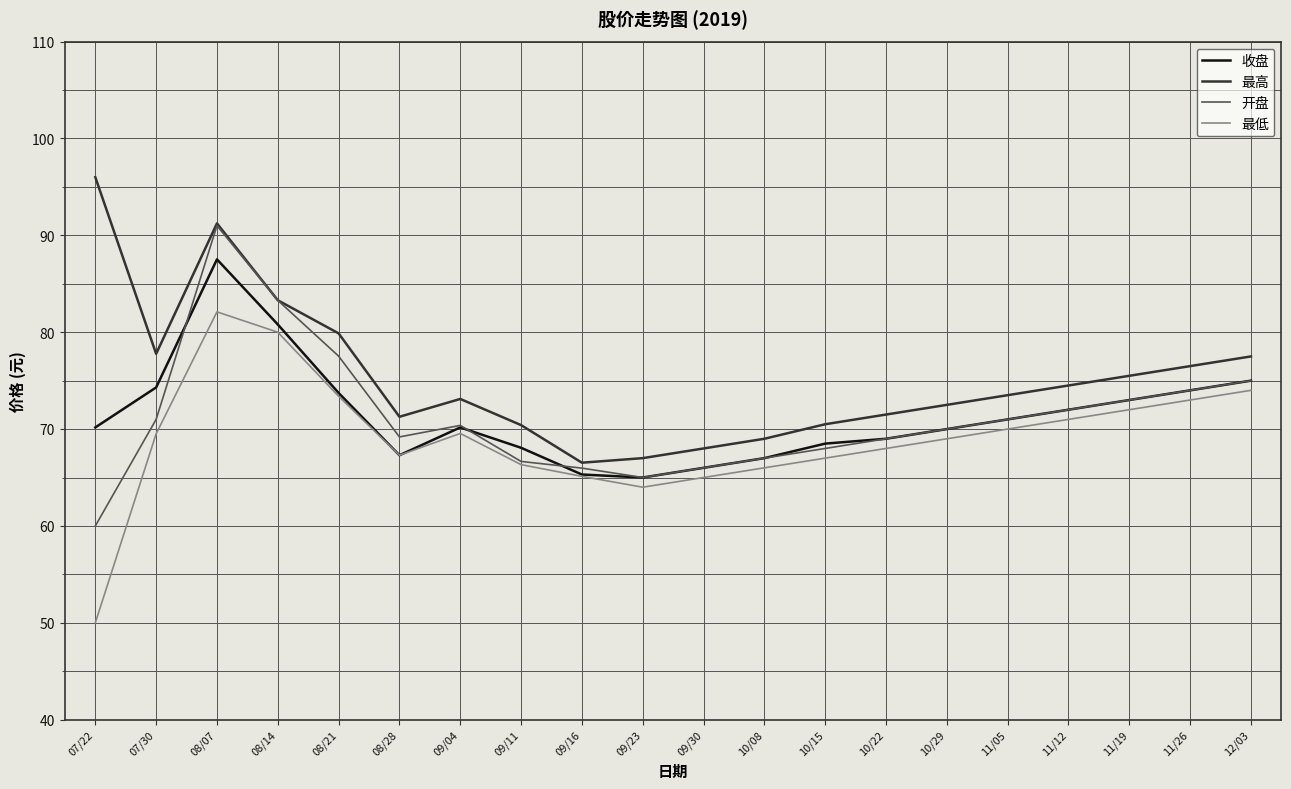

At which label does 最低 reach its peak?

08/07